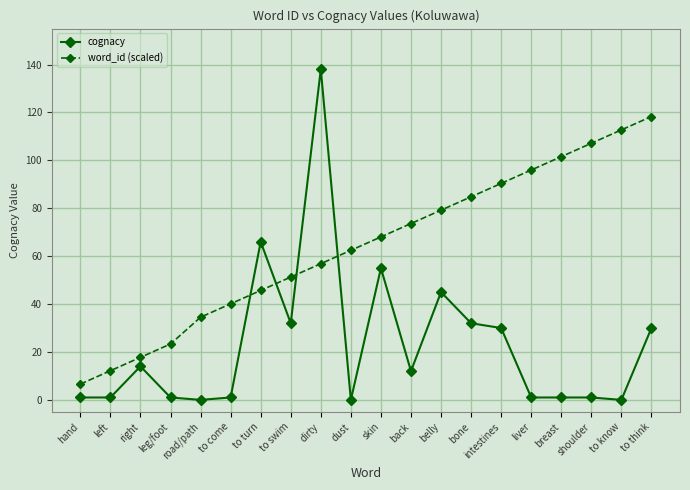

What are all the series names shown in the legend?

cognacy, word_id (scaled)